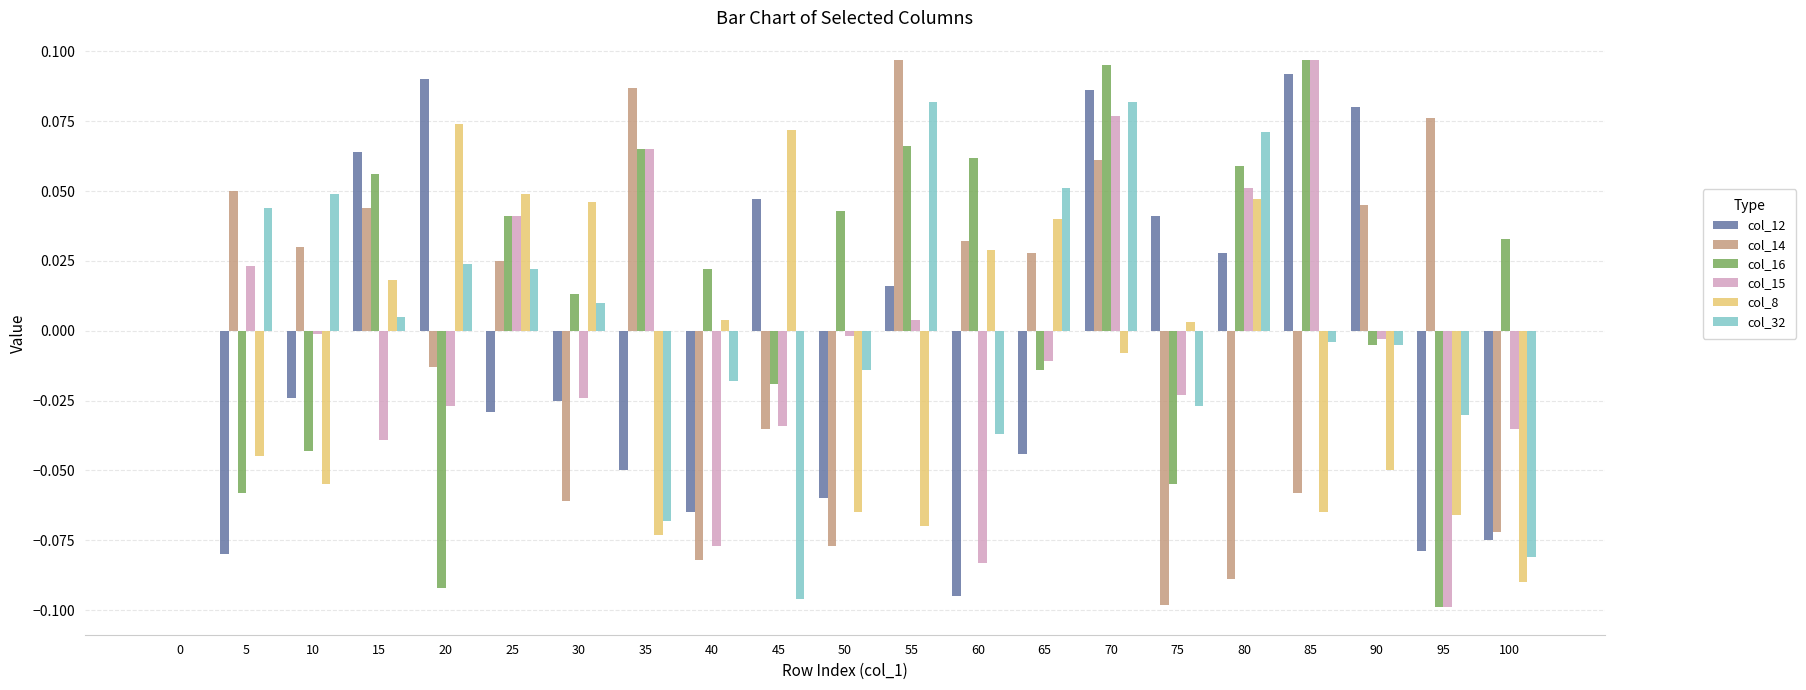

True or false: col_12 has a value of -0.0 at 30.

True